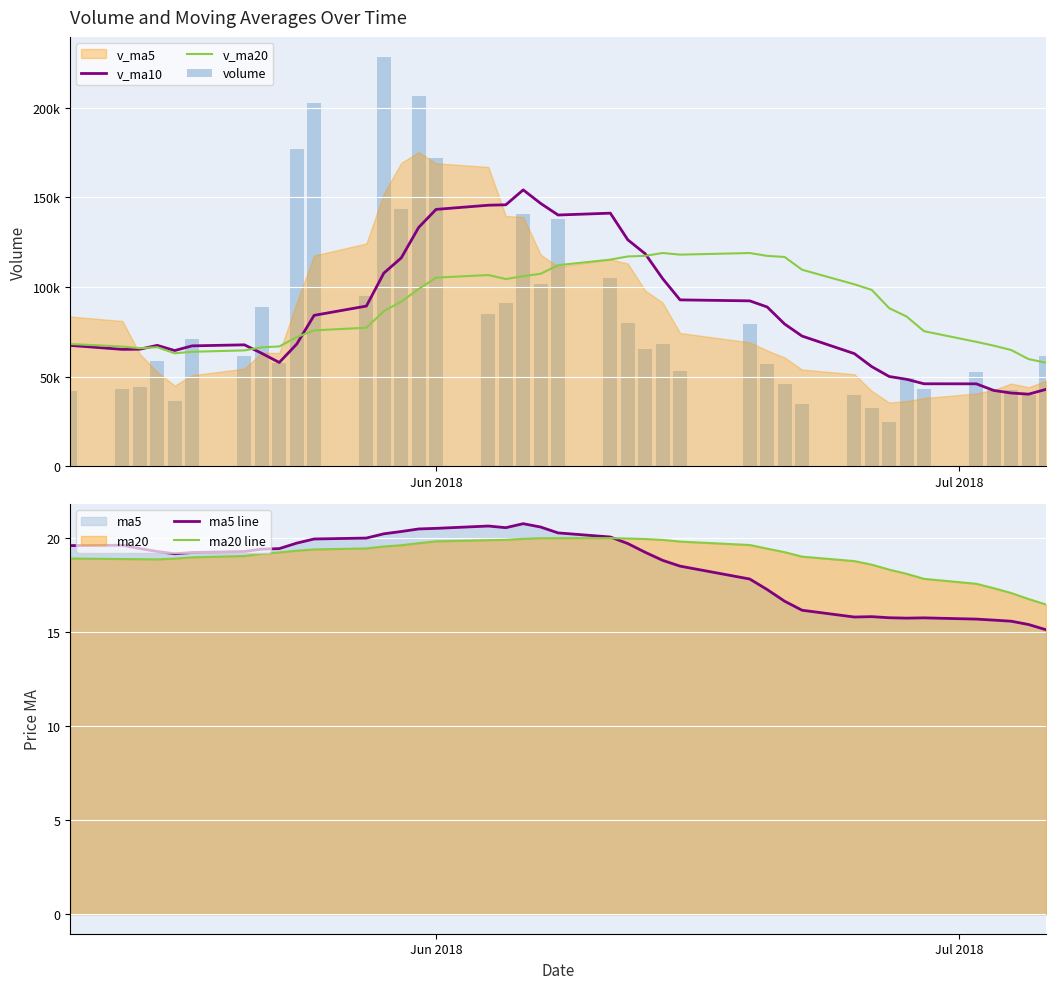

What is the lowest value of the ma20 line series?

16.5